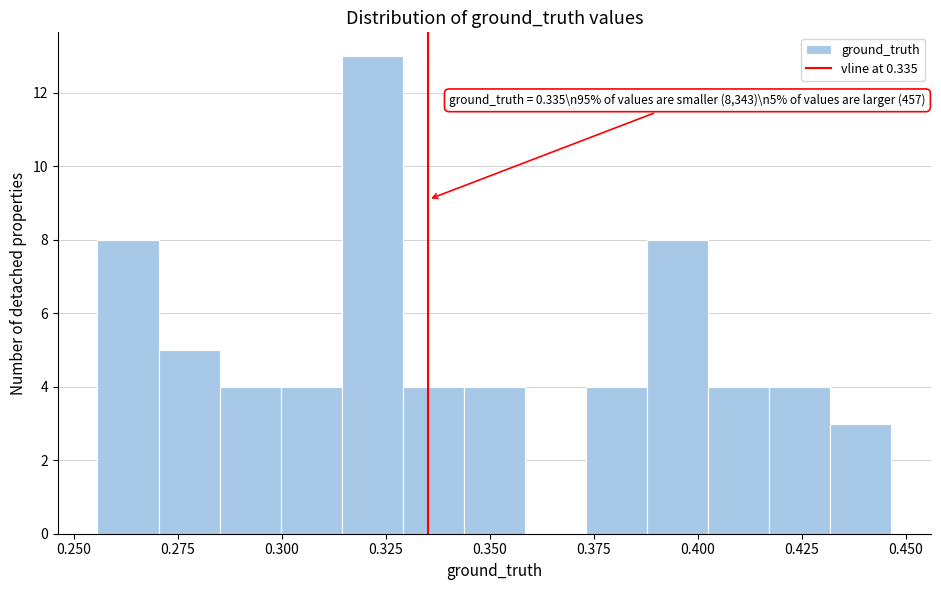

Read against the x-axis, roughly where is the centre of the tallest bar?

0.320